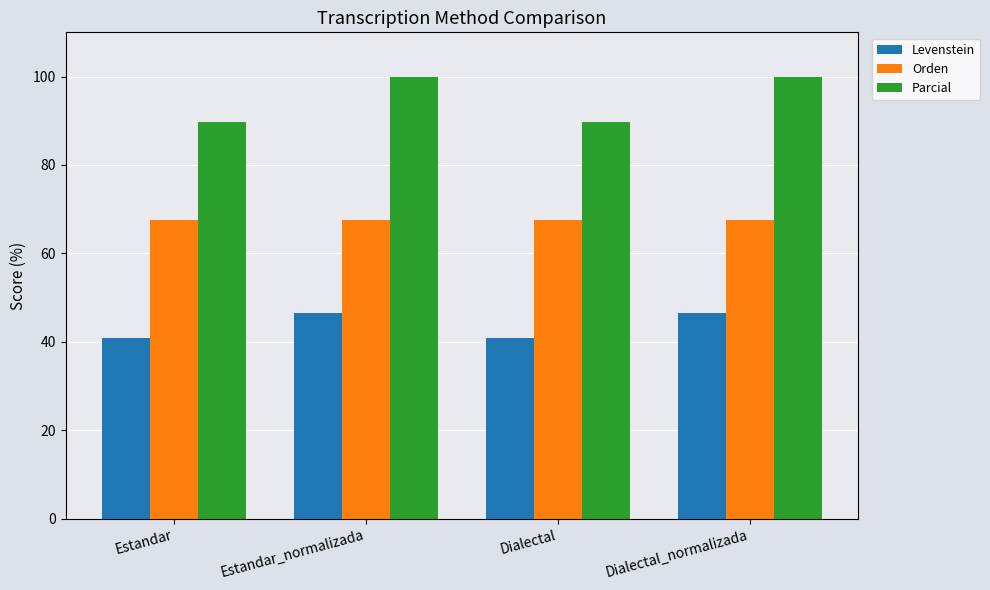

What is the highest value of the Parcial series?

100.0